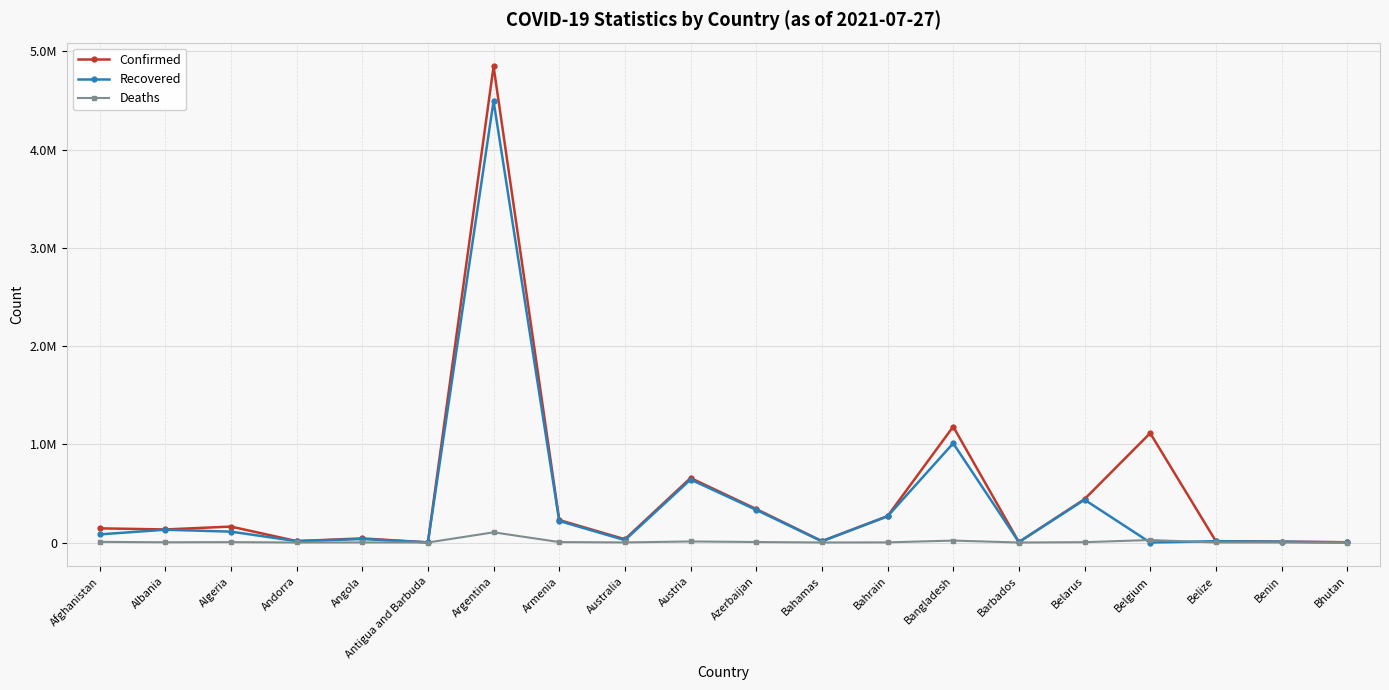

What are all the series names shown in the legend?

Confirmed, Recovered, Deaths